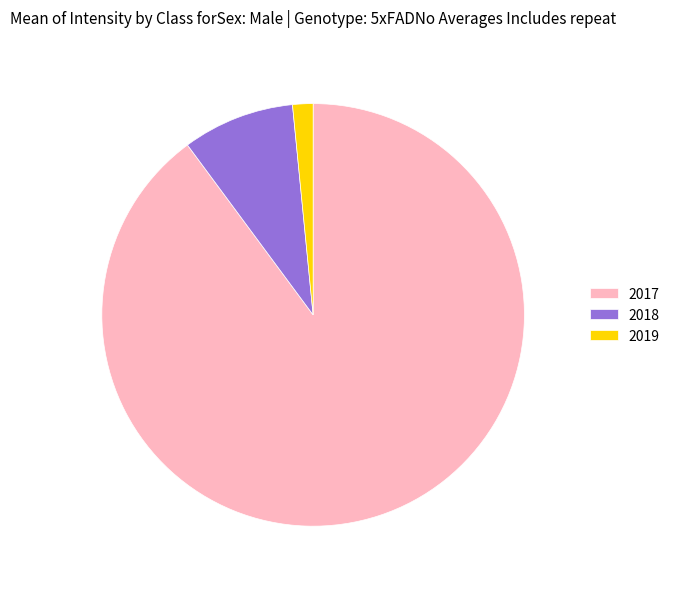

Do 2019 and 2018 together represent more than half of the pie?

No